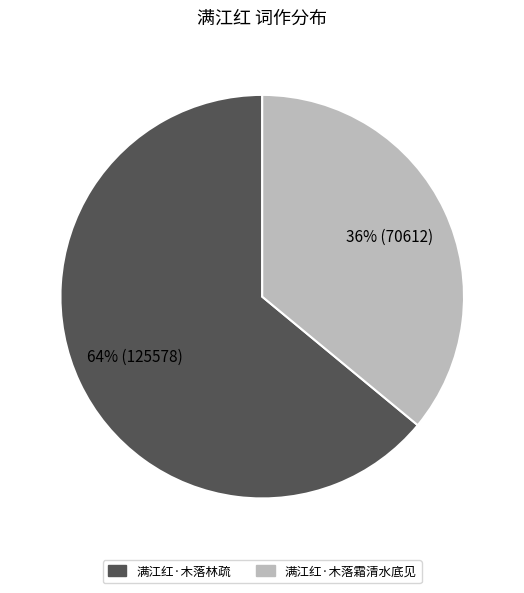

Is it true that 满江红·木落霜清水底见 is 24% of the pie?

False